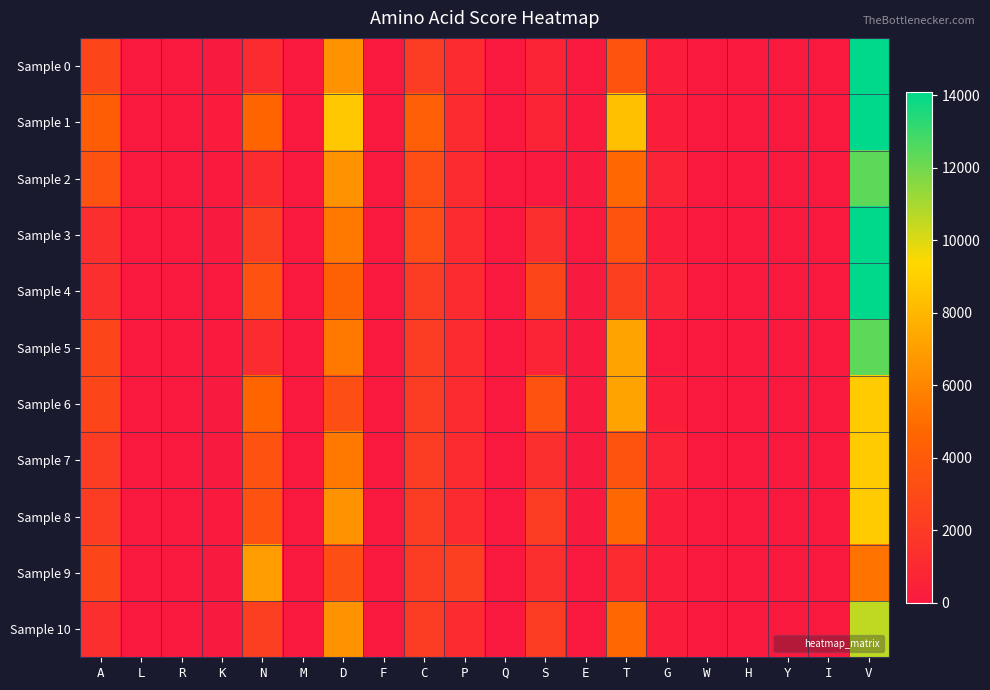

Count the number of data series in this chart.

11